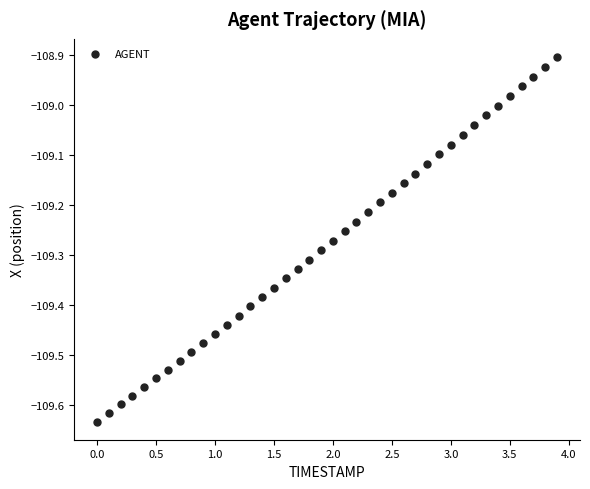

What is the range of Y values (max minus min)?

0.7